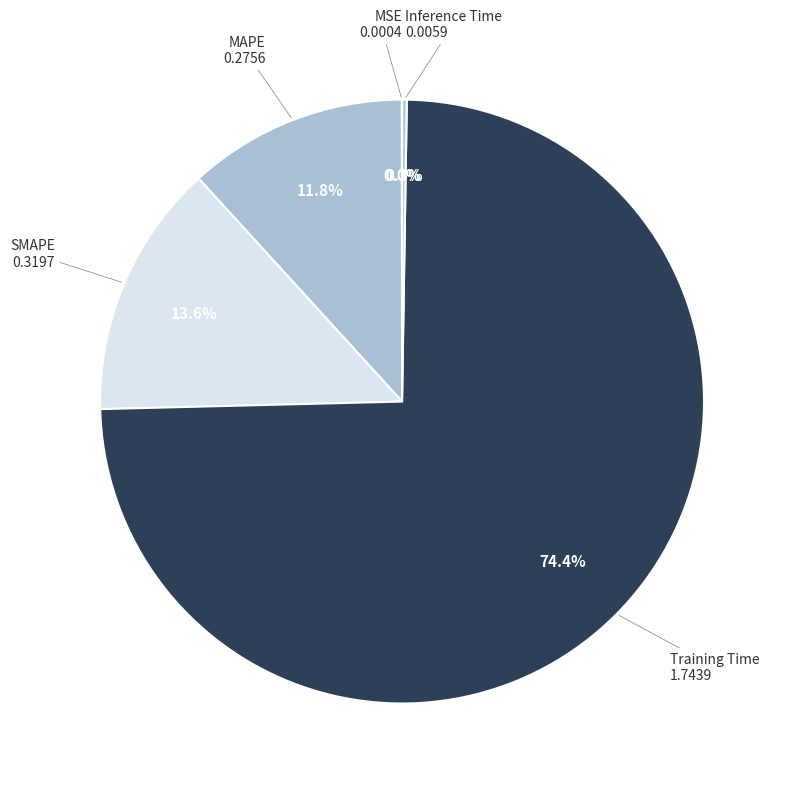

To the nearest percent, what is the difference between the largest and smallest slice percentages?

74%